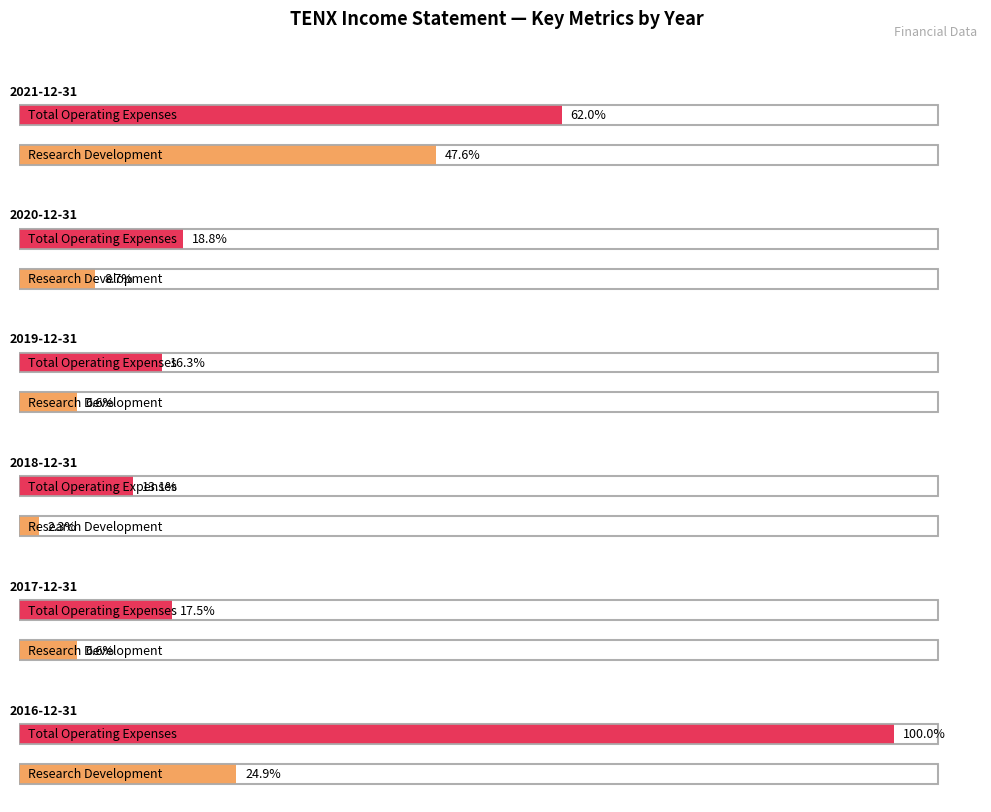

What is the label of the 1st bar from the left?

2021-12-31